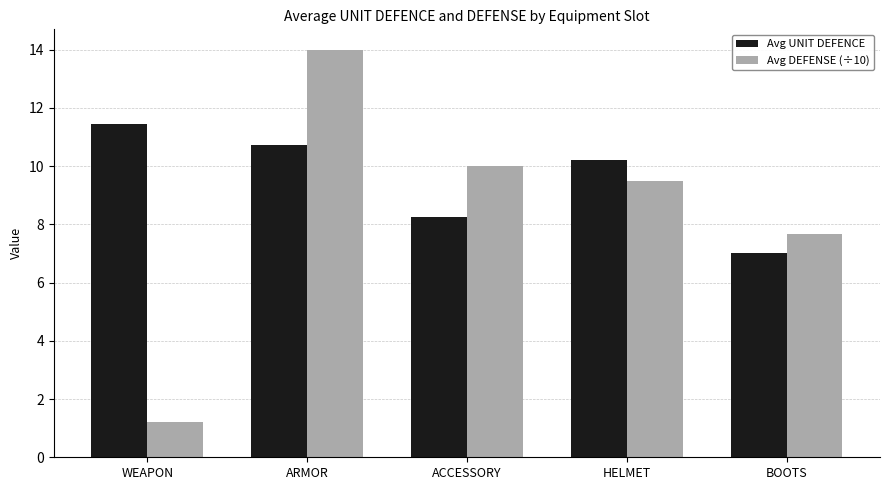

What is the label of the 1st bar from the right?

BOOTS